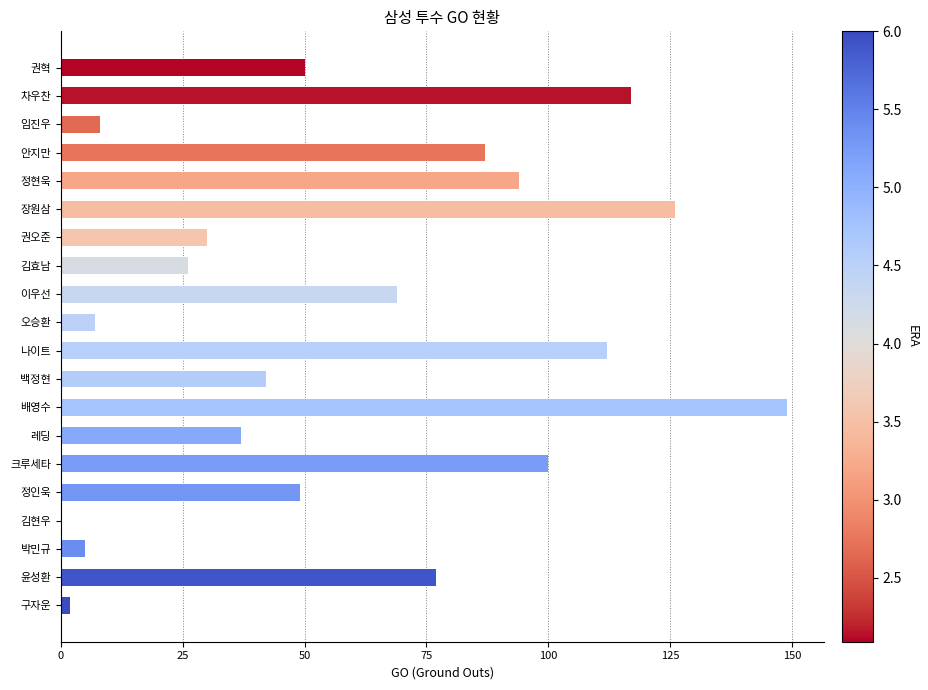

How many values are above zero?

19